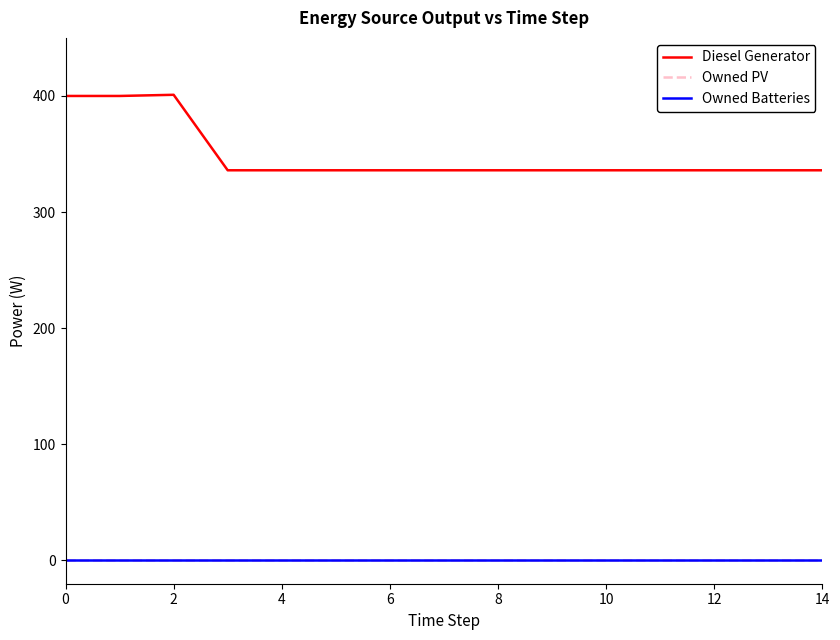

Does the chart have visible grid lines?

No